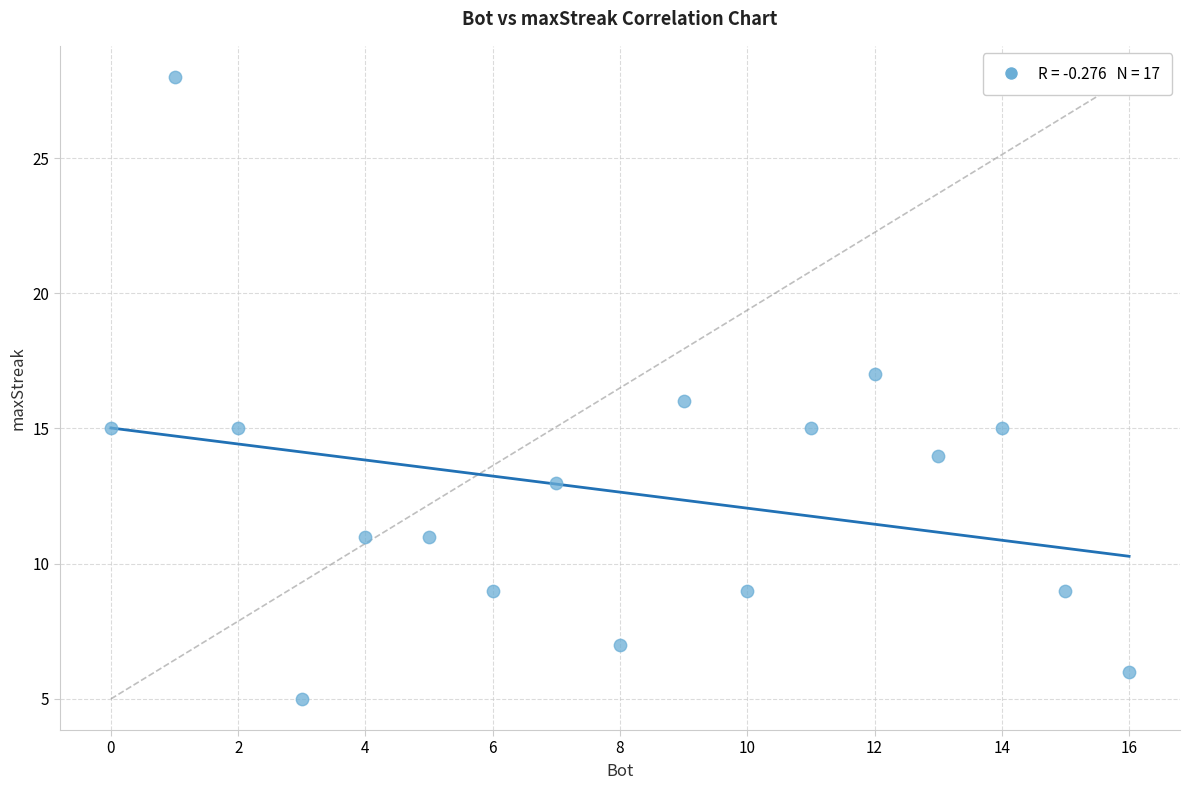

What is the range of X values (max minus min)?

16